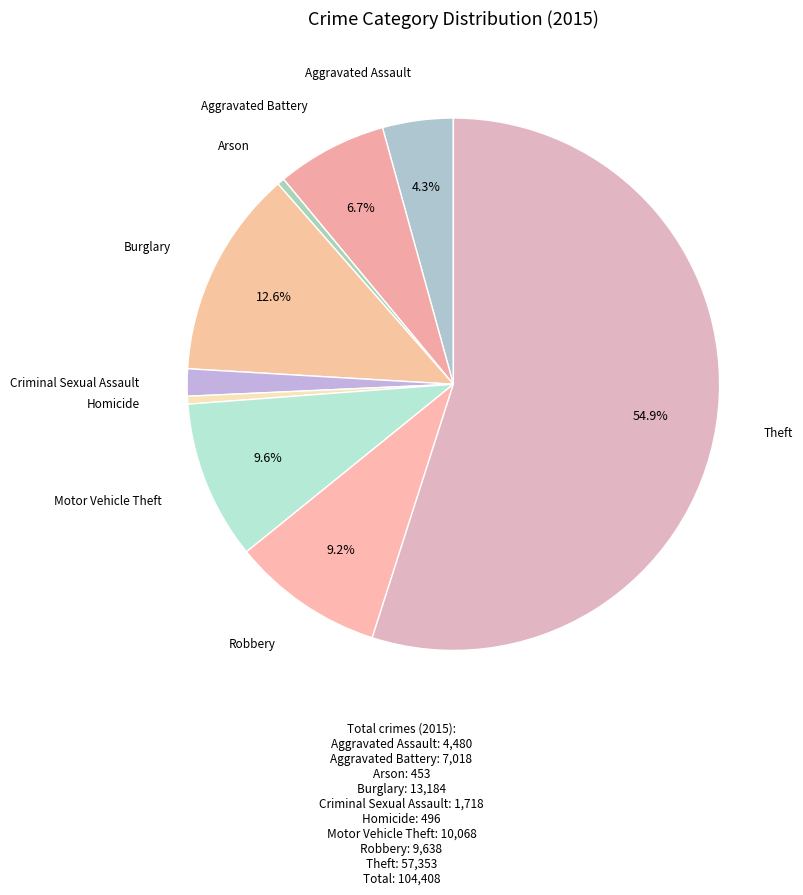

What is the largest slice in the pie chart?

Theft